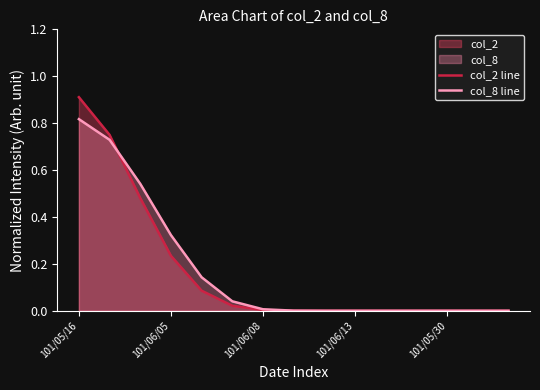

How many intersections are there between col_2 line and col_8 line?

1